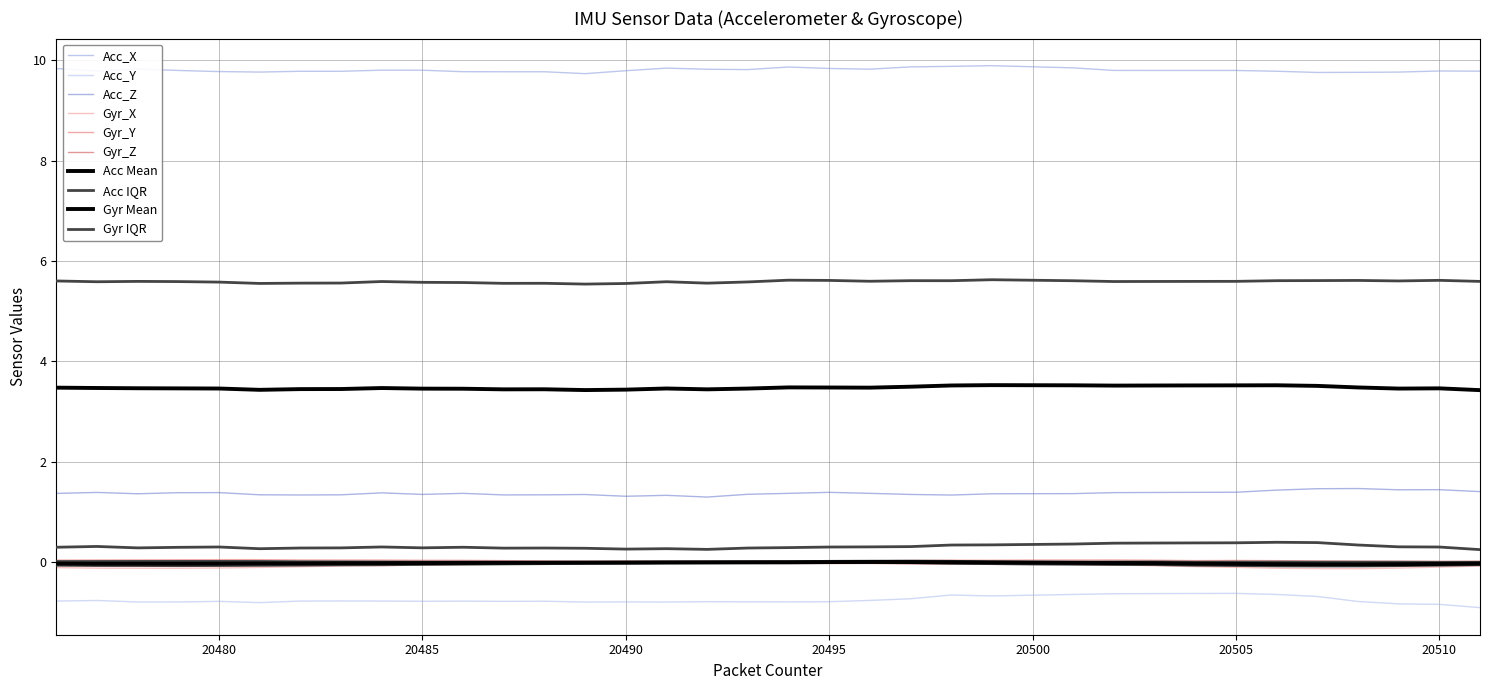

The Gyr_X series shows -0.1 at 20504. True or false?

False